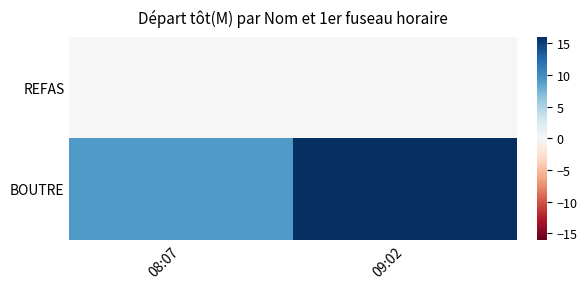

How many categories are shown in the chart?

2